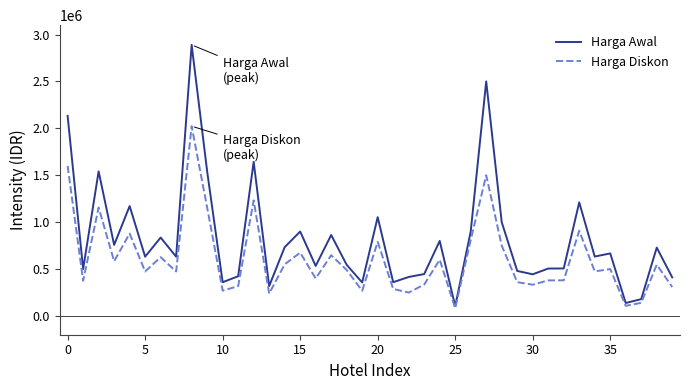

What is the minimum value for Harga Diskon?

81650